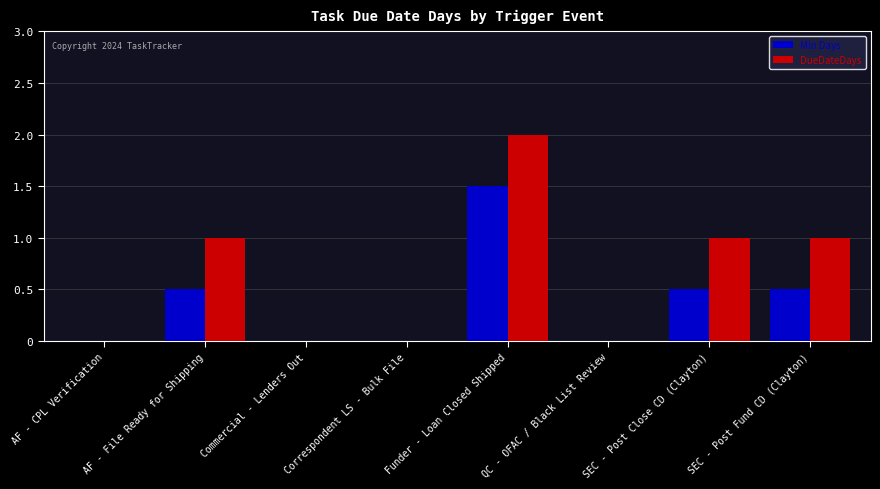

Which series changed the most between Correspondent LS - Bulk File and SEC - Post Close CD (Clayton)?

DueDateDays